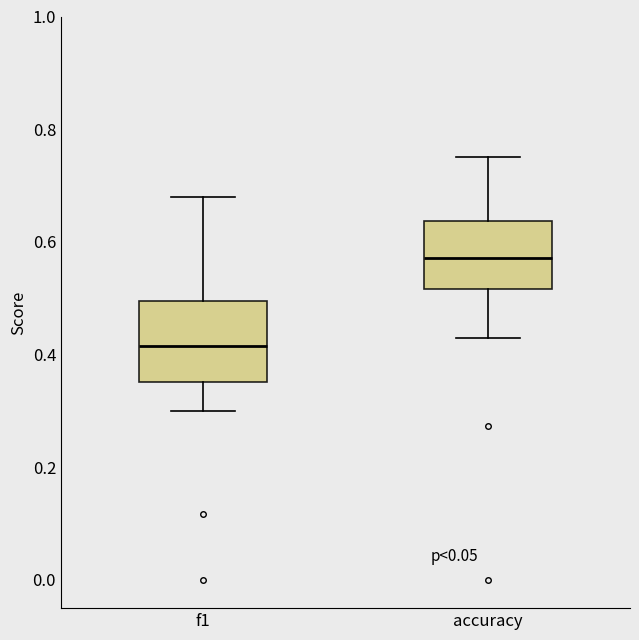

Which box's median line is the highest?

accuracy